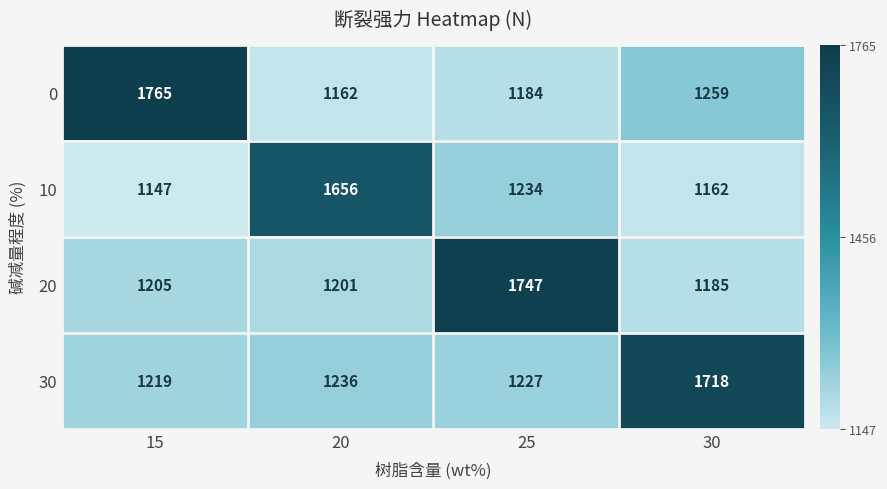

List the series in order of their peak value, highest first.

0, 20, 30, 10